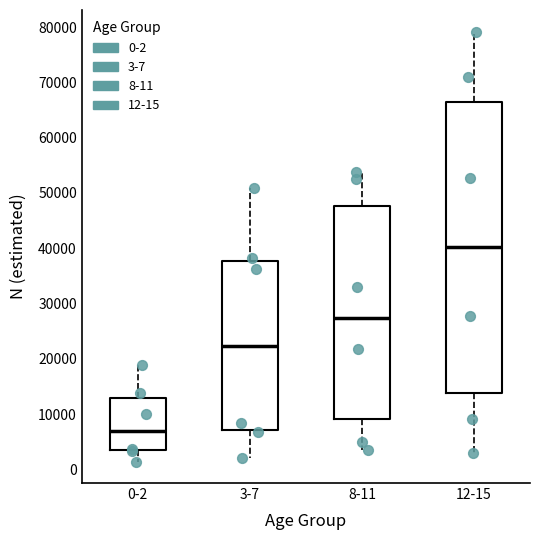

Comparing the boxes themselves (not the whiskers), which one is the tallest?

12-15